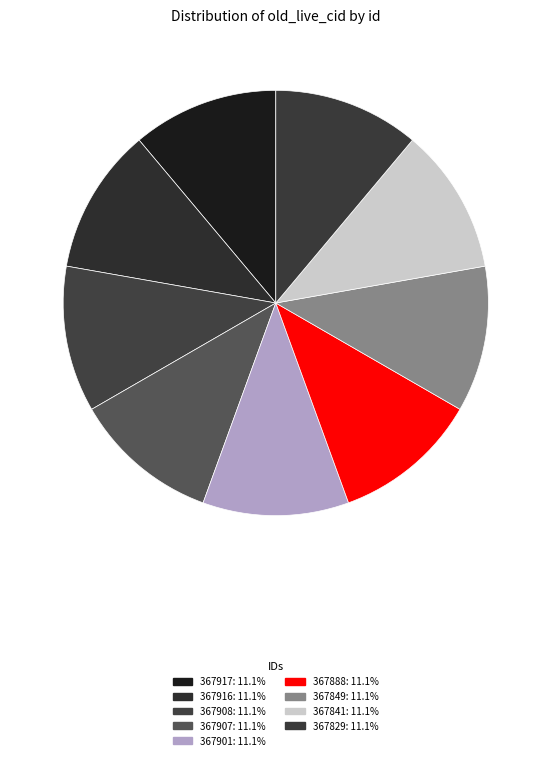

Rank the categories by value from highest to lowest.

367917, 367916, 367908, 367907, 367901, 367888, 367849, 367841, 367829